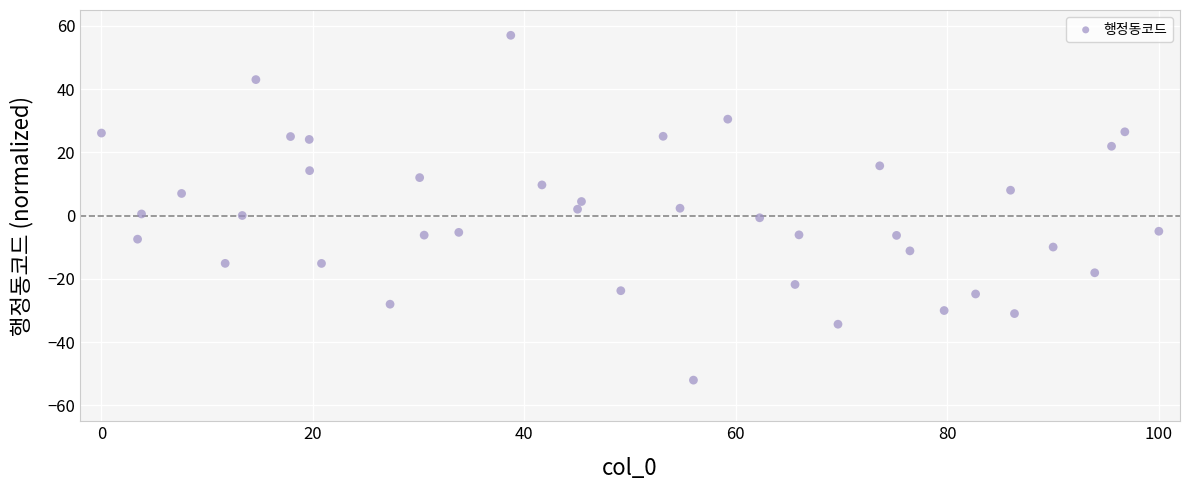

What is the range of Y values (max minus min)?

109.0